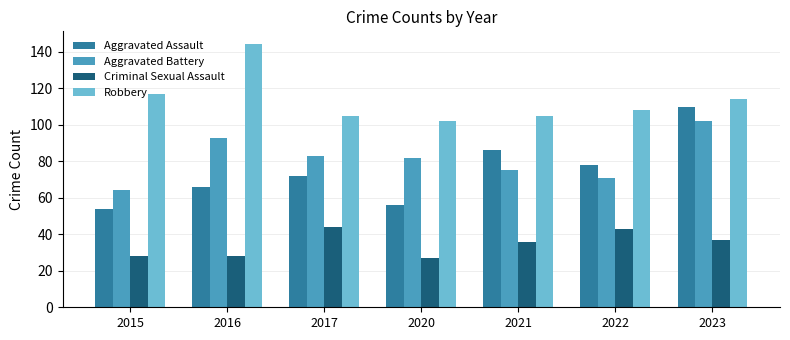

Which category has the lowest value in the Aggravated Assault series?

2015